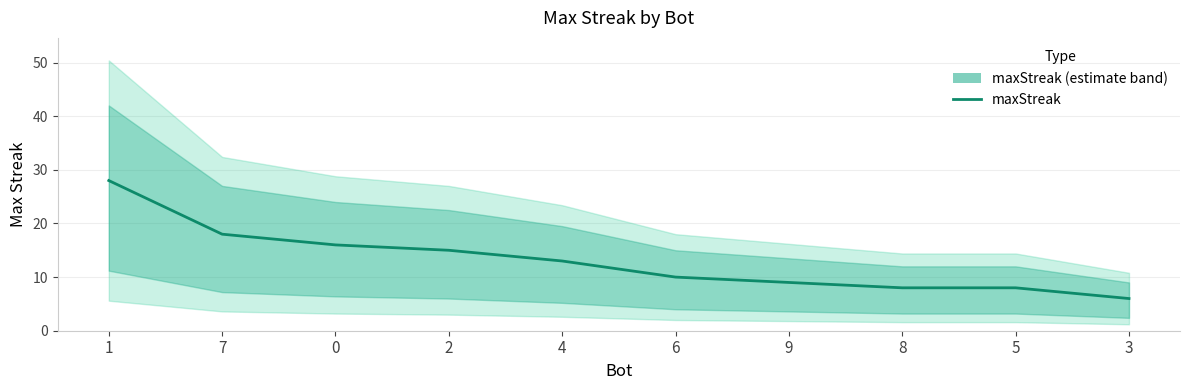

List the labels in order of value, largest first.

1, 7, 0, 2, 4, 6, 9, 8, 5, 3